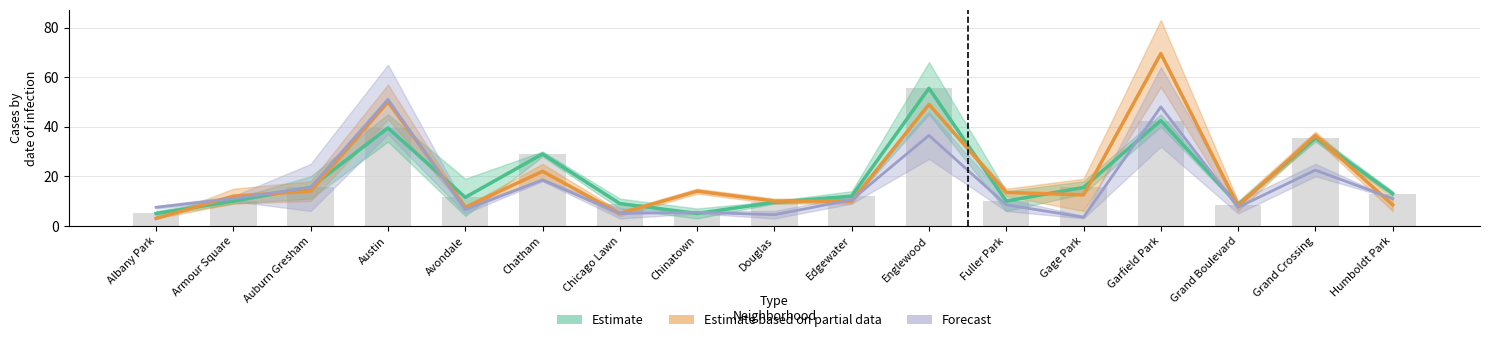

What is the greatest value displayed?

55.5